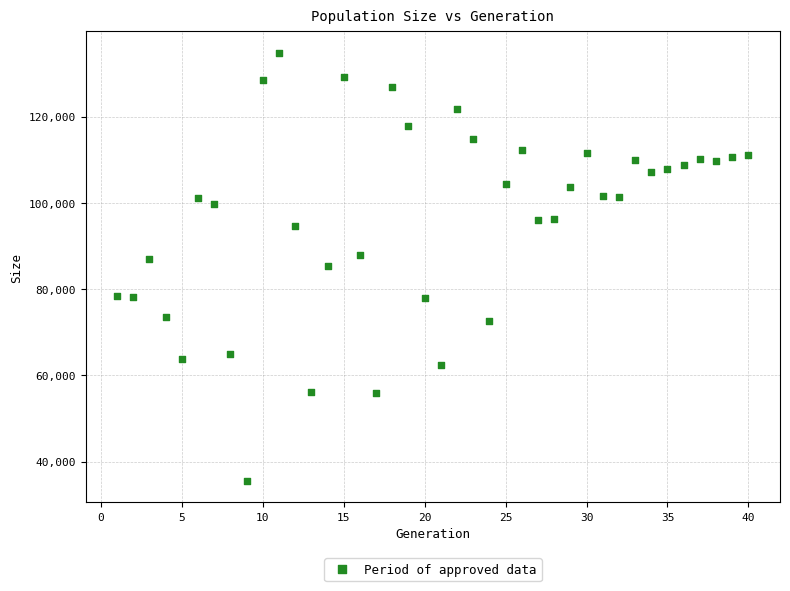

What is the range of Y values (max minus min)?

99304